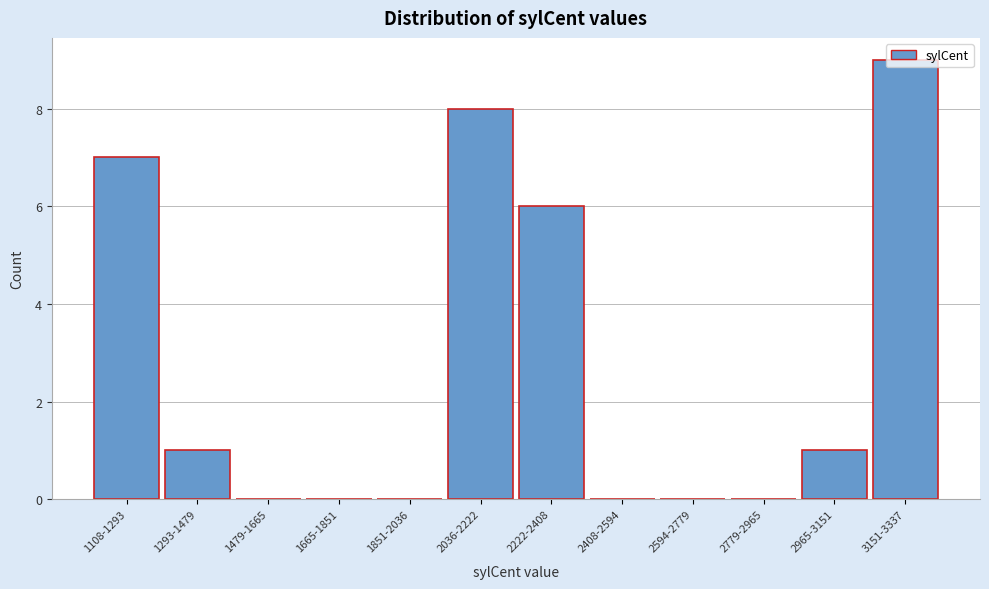

Between 3151-3337 and 1293-1479, which is larger?

3151-3337